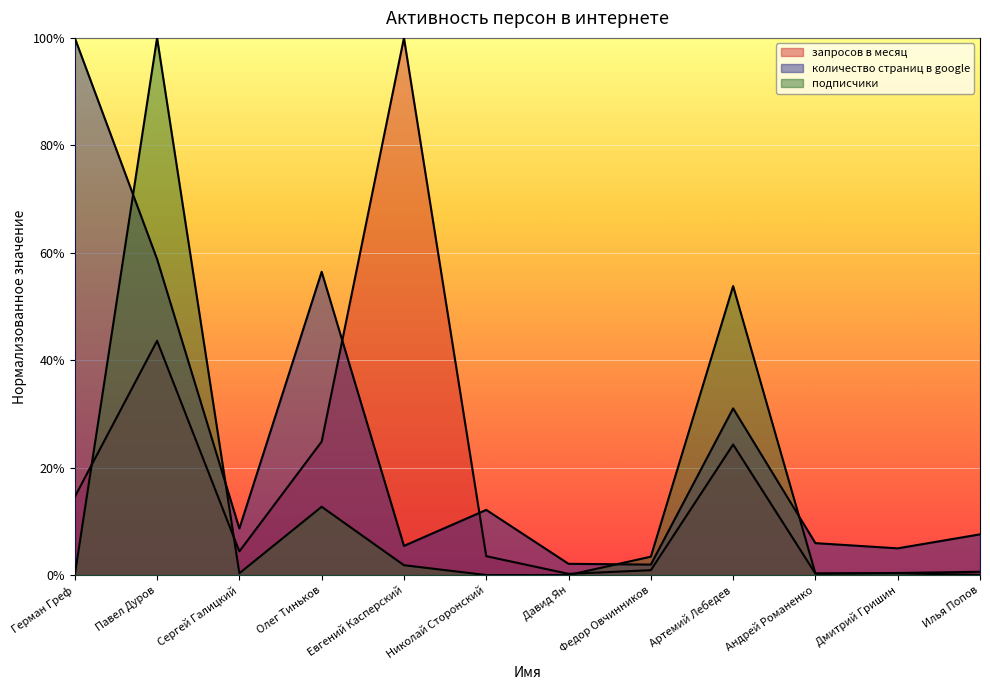

Where is the first local minimum for подписчики?

Сергей Галицкий